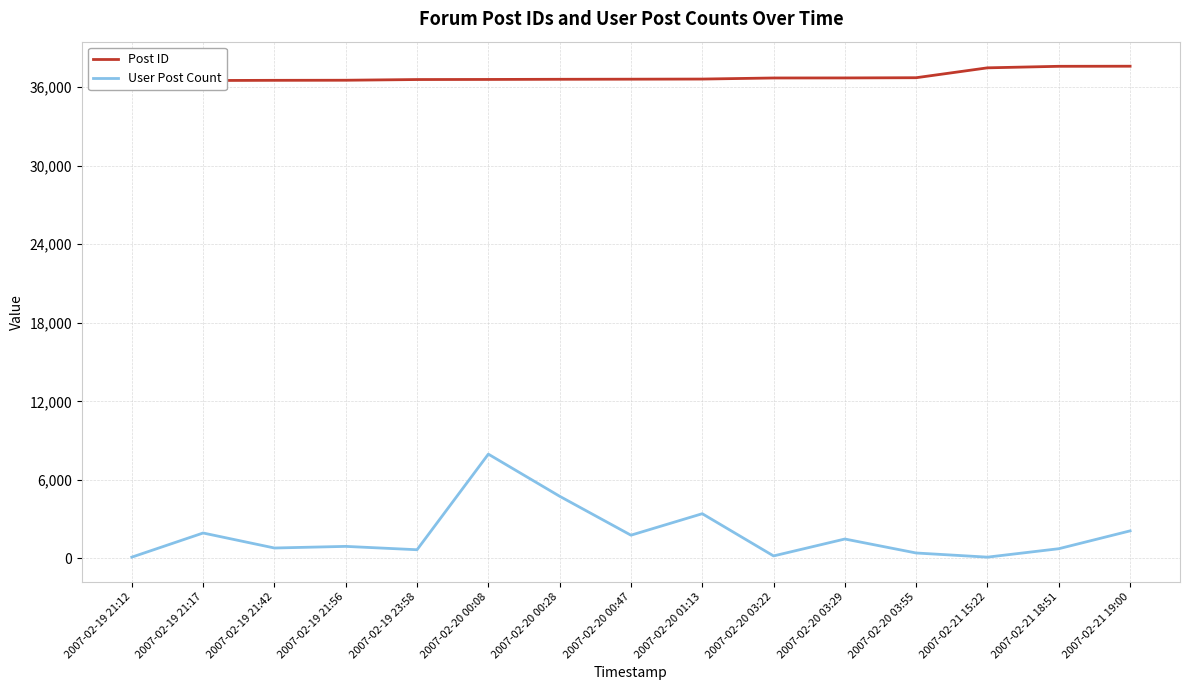

The value of User Post Count at 2007-02-19 23:58 is 341. True or false?

False